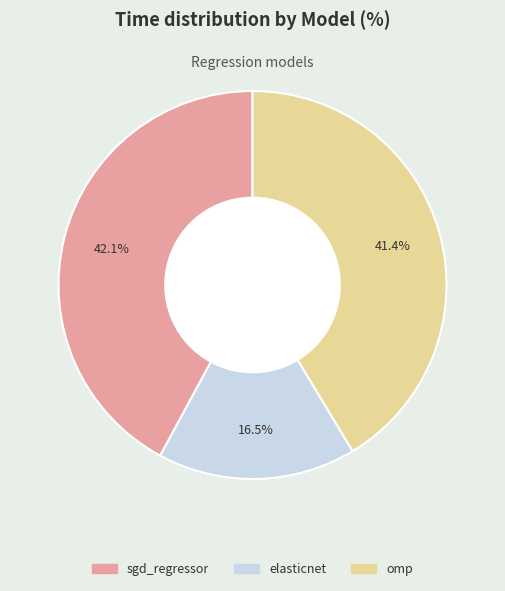

The omp slice represents 56% of the pie. True or false?

False